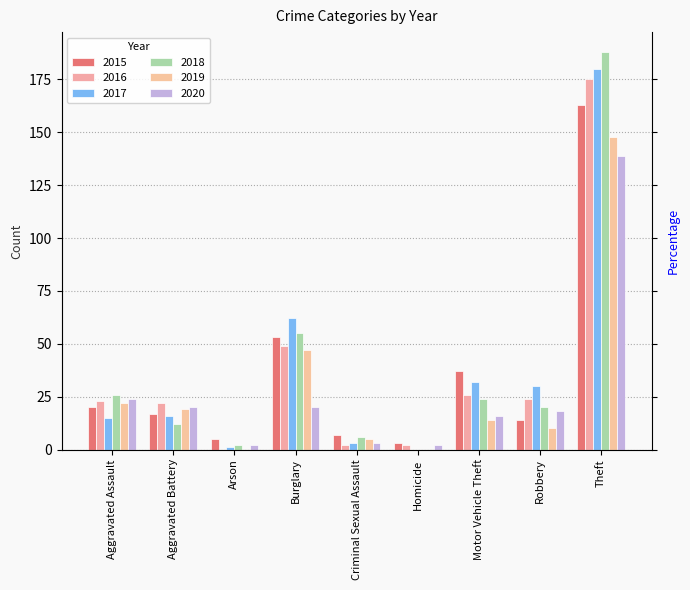

The 2018 series shows 188 at Theft. True or false?

True